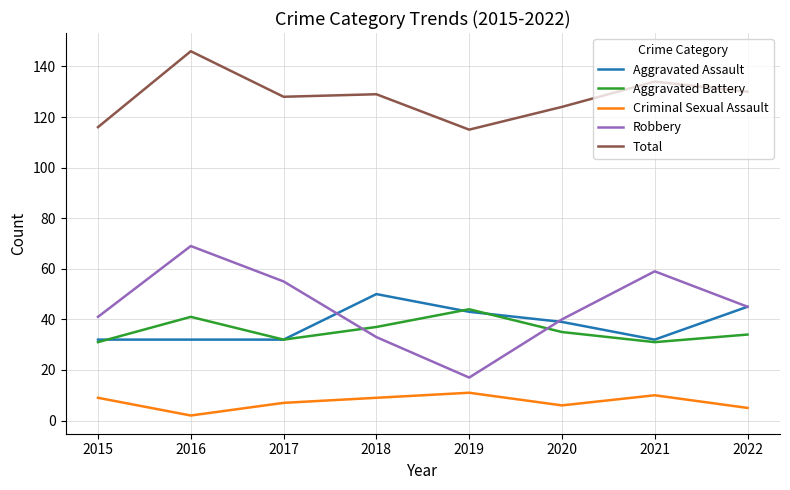

What are all the series names shown in the legend?

Aggravated Assault, Aggravated Battery, Criminal Sexual Assault, Robbery, Total